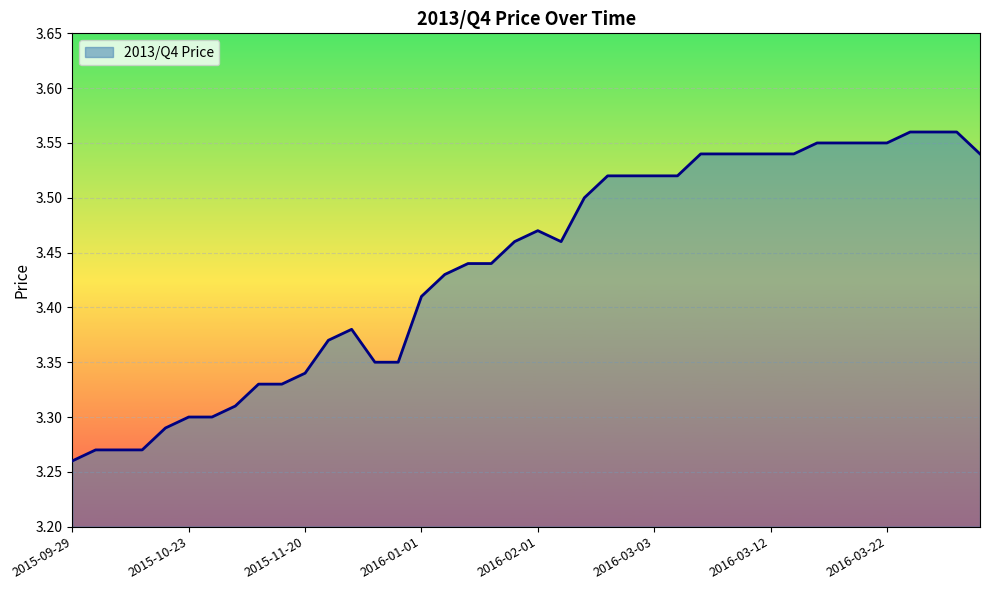

What is the difference between the maximum and minimum values?

0.3